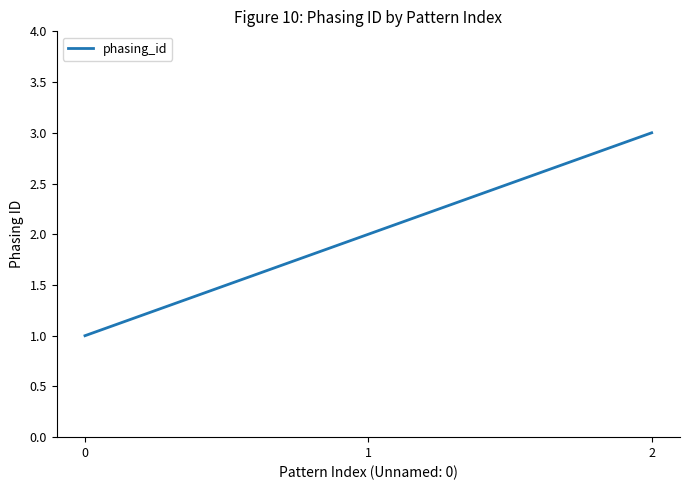

True or false: the data shows 1 at 2.

False